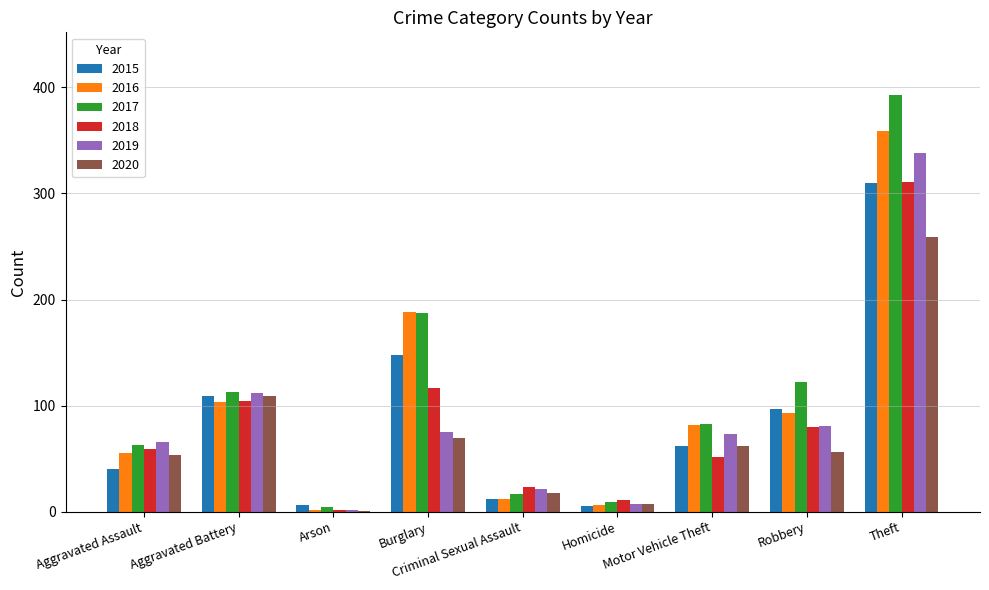

Which category has the highest value across all series?

Theft